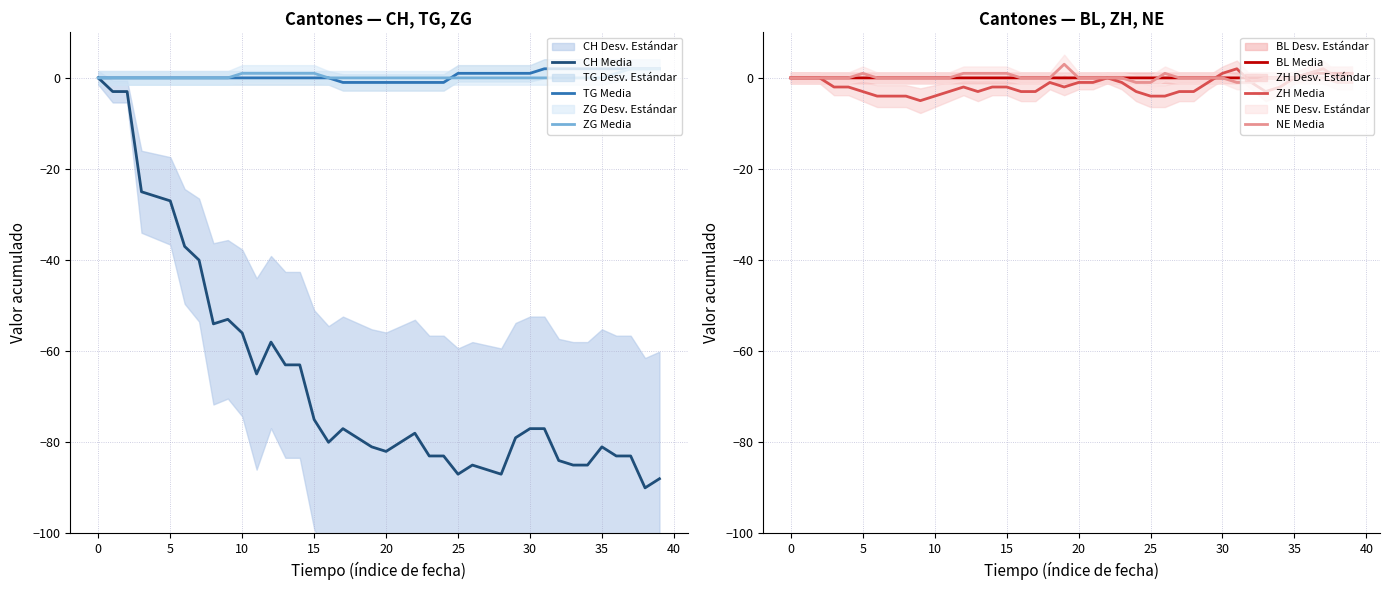

How many positive values does the ZG Media series have?

10